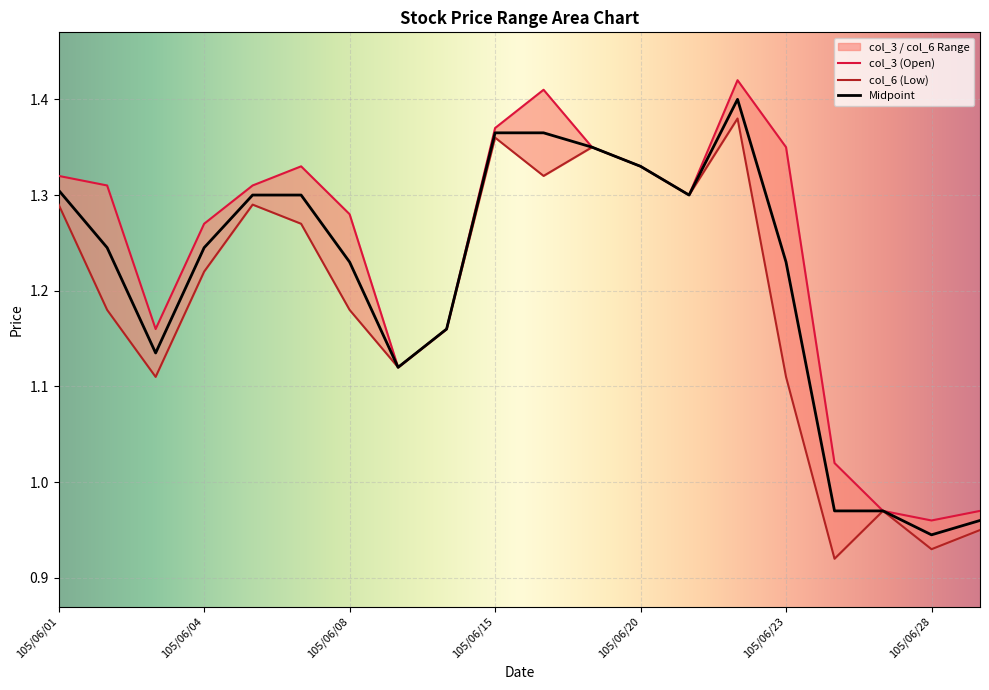

Reading left to right, transcribe all the data shown in this chart.

col_3: 105/06/01=1.3	105/06/02=1.3	105/06/03=1.2	105/06/04=1.3	105/06/06=1.3	105/06/07=1.3	105/06/08=1.3	105/06/13=1.1	105/06/14=1.2	105/06/15=1.4	105/06/16=1.4	105/06/17=1.4	105/06/20=1.3	105/06/21=1.3	105/06/22=1.4	105/06/23=1.4	105/06/24=1.0	105/06/27=1.0	105/06/28=1.0	105/06/29=1.0
col_6: 105/06/01=1.3	105/06/02=1.2	105/06/03=1.1	105/06/04=1.2	105/06/06=1.3	105/06/07=1.3	105/06/08=1.2	105/06/13=1.1	105/06/14=1.2	105/06/15=1.4	105/06/16=1.3	105/06/17=1.4	105/06/20=1.3	105/06/21=1.3	105/06/22=1.4	105/06/23=1.1	105/06/24=0.9	105/06/27=1.0	105/06/28=0.9	105/06/29=0.9